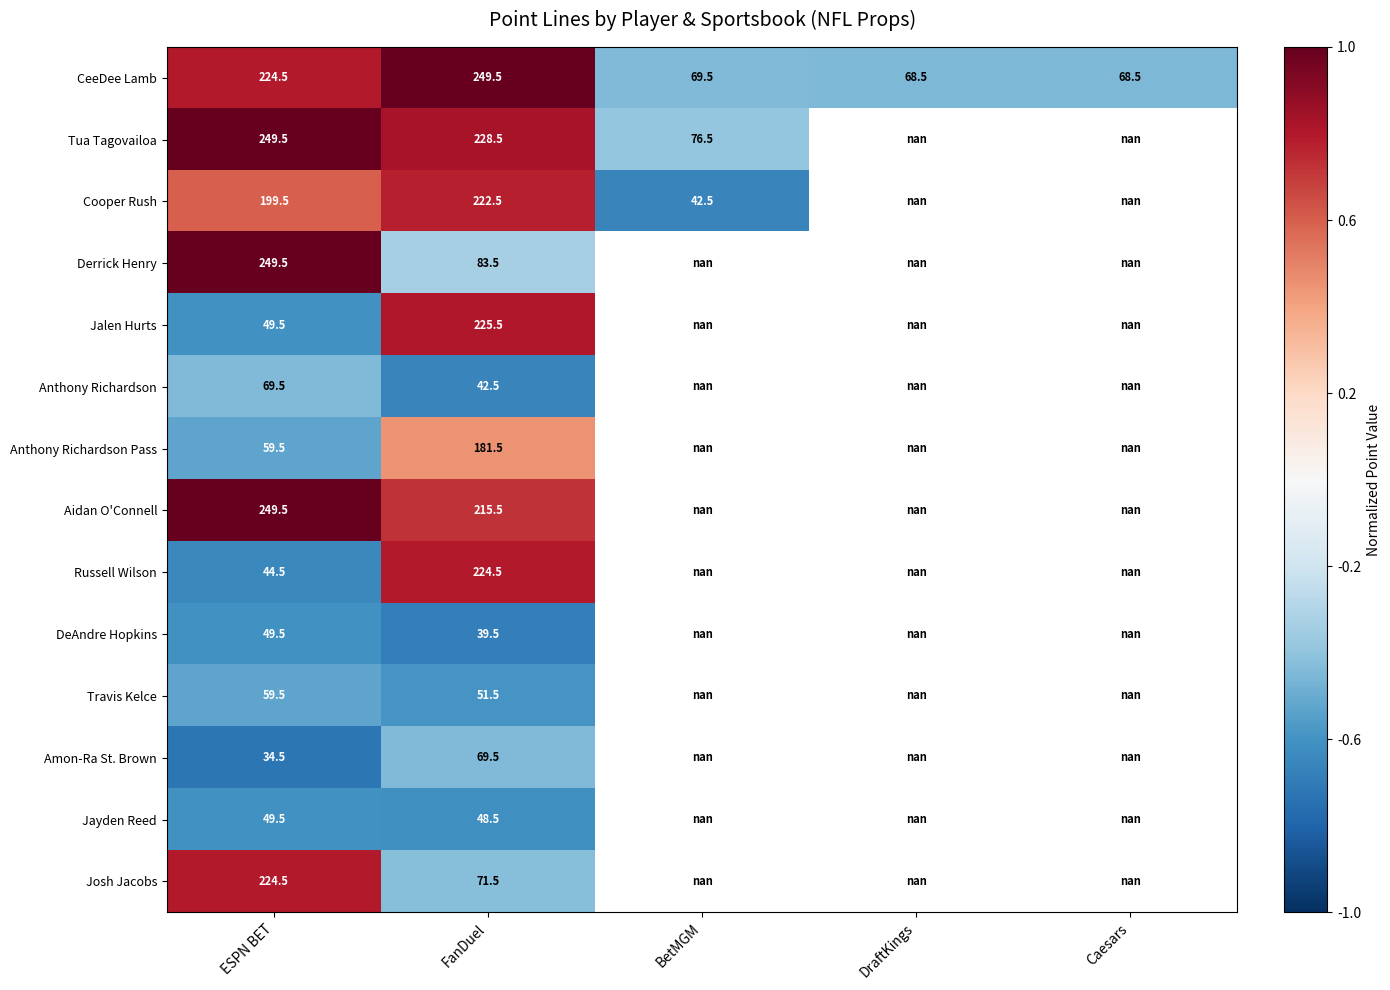

What is the total value across all series at ESPN BET?

1813.0